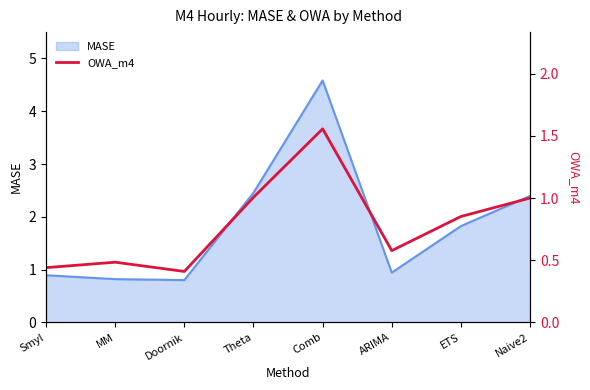

Reading left to right, extract all data points from this chart.

Smyl=0.4	MM=0.5	Doornik=0.4	Theta=1.0	Comb=1.6	ARIMA=0.6	ETS=0.9	Naive2=1.0